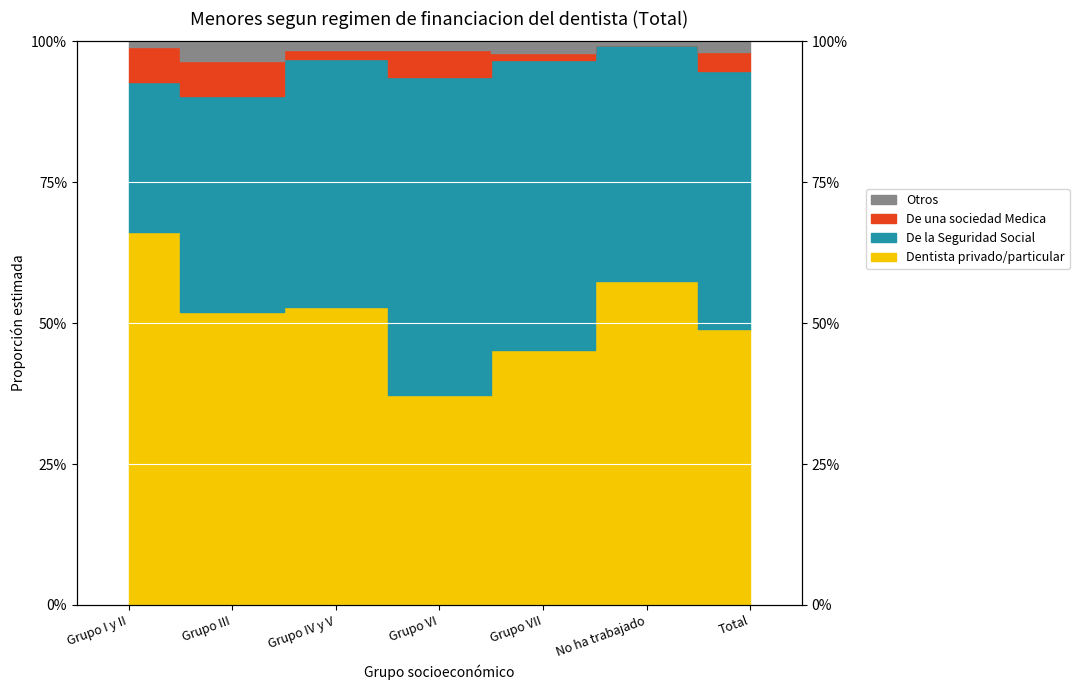

What value does the Dentista privado/particular series have at Grupo IV y V?

0.5